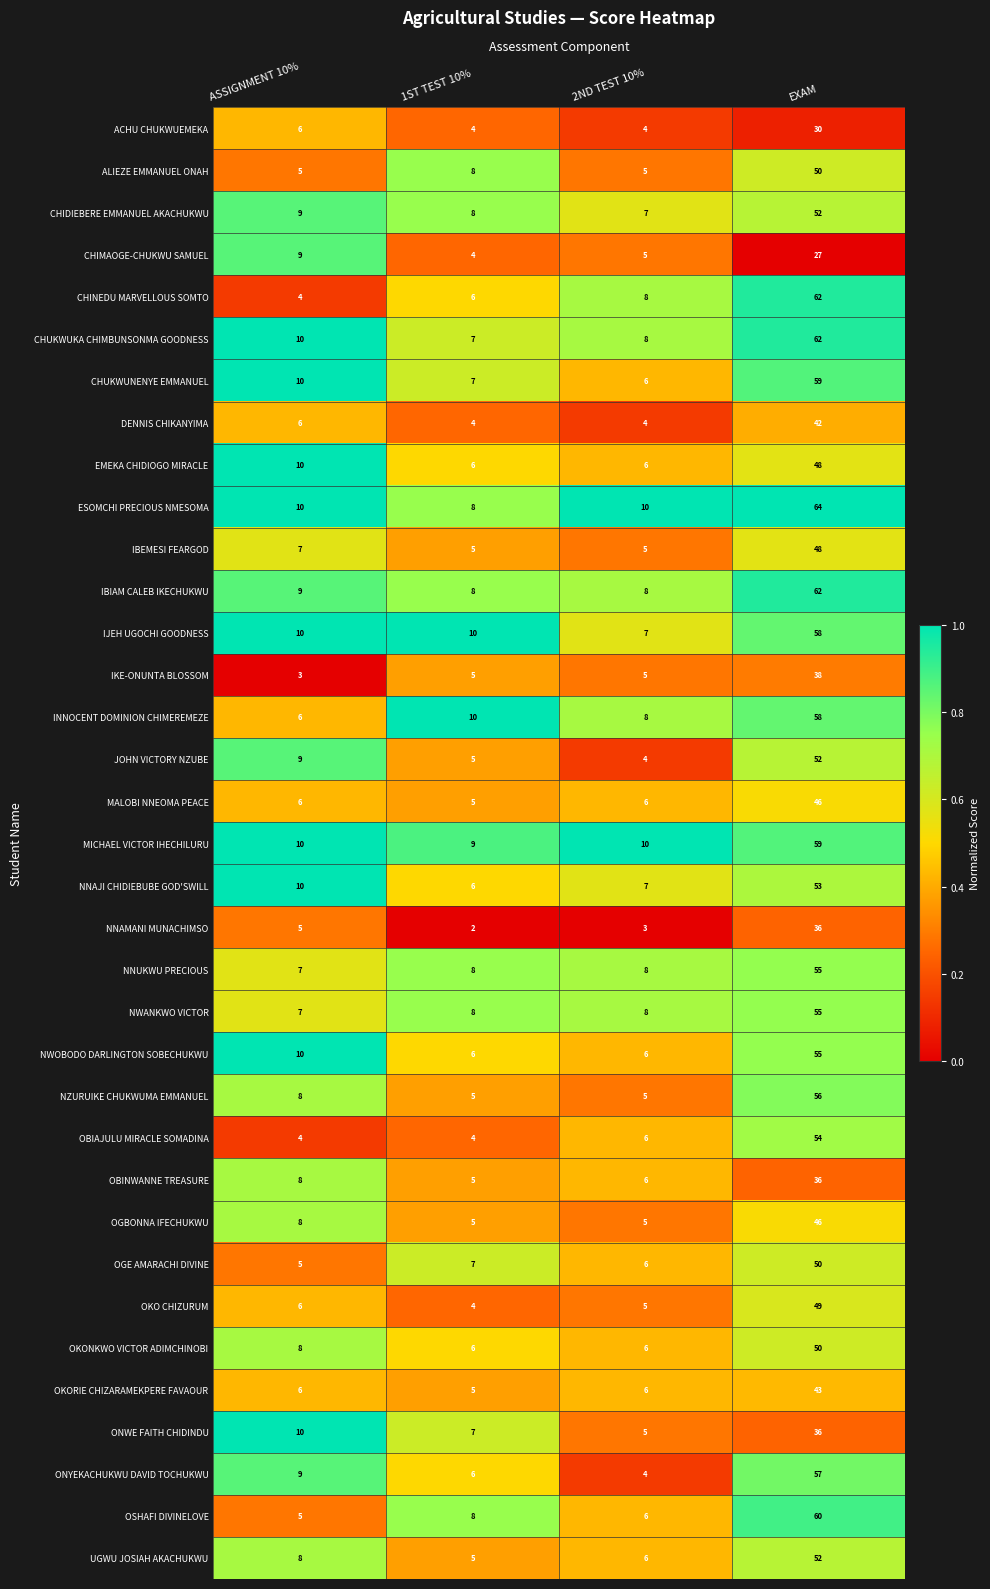

What is the difference between the maximum and minimum values in the MICHAEL VICTOR IHECHILURU series?

50